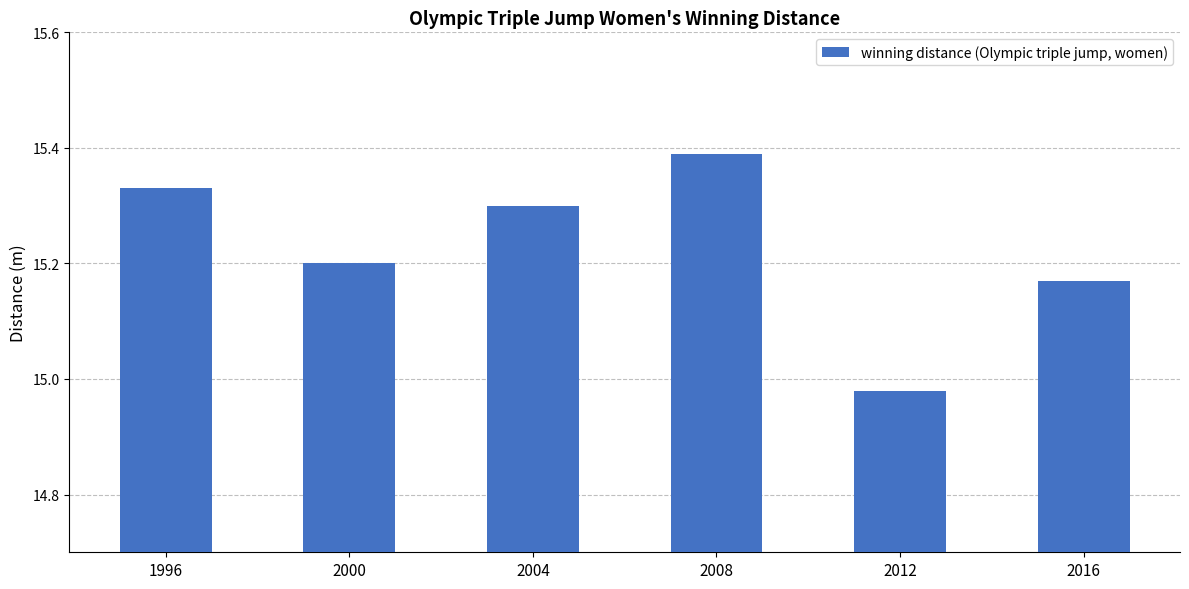

What is the change in value from 2008 to 2012?

-0.4